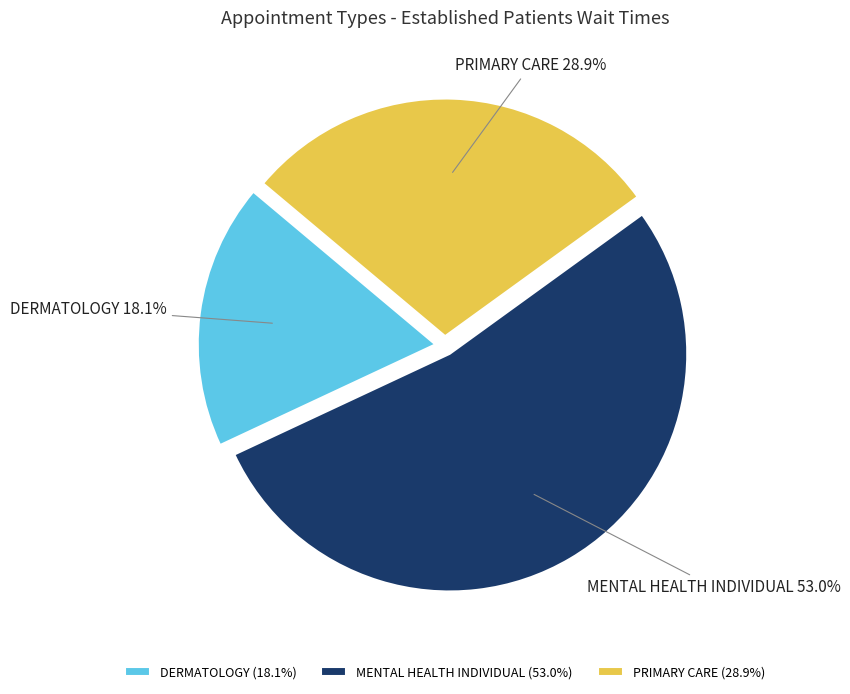

Which category has the smallest portion of the pie?

DERMATOLOGY